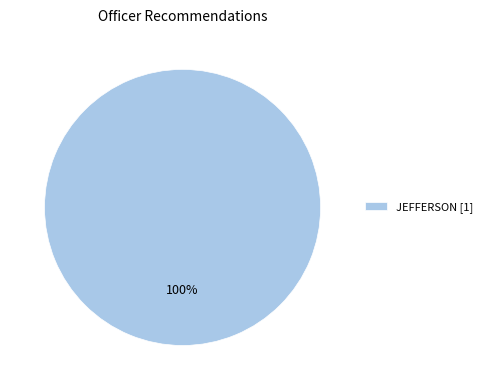

What is the majority slice?

JEFFERSON [1]